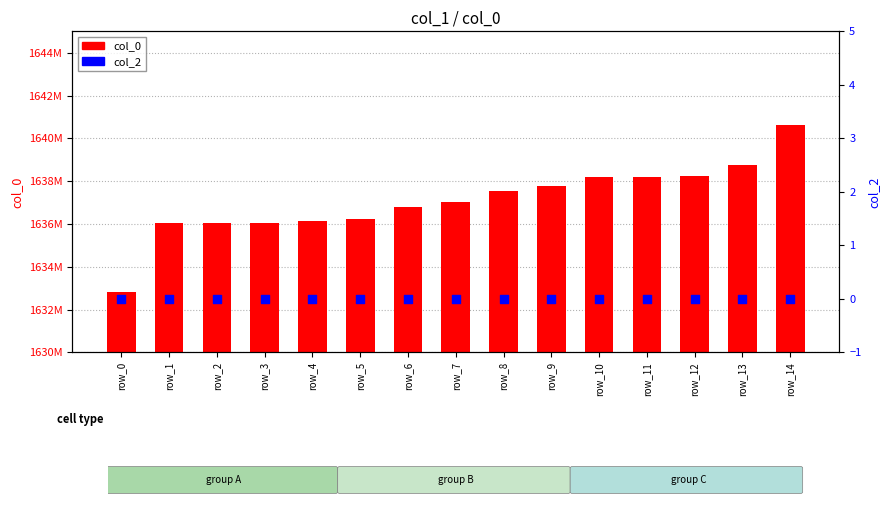

What are all the series names shown in the legend?

col_0, col_2